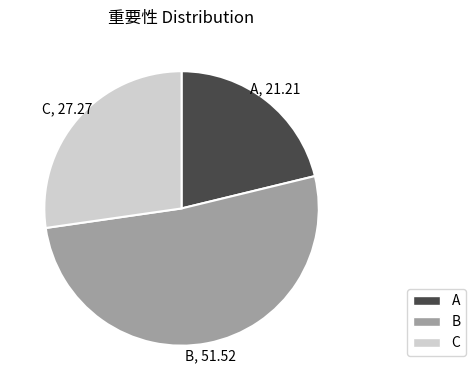

Rank the categories by value from lowest to highest.

A, C, B